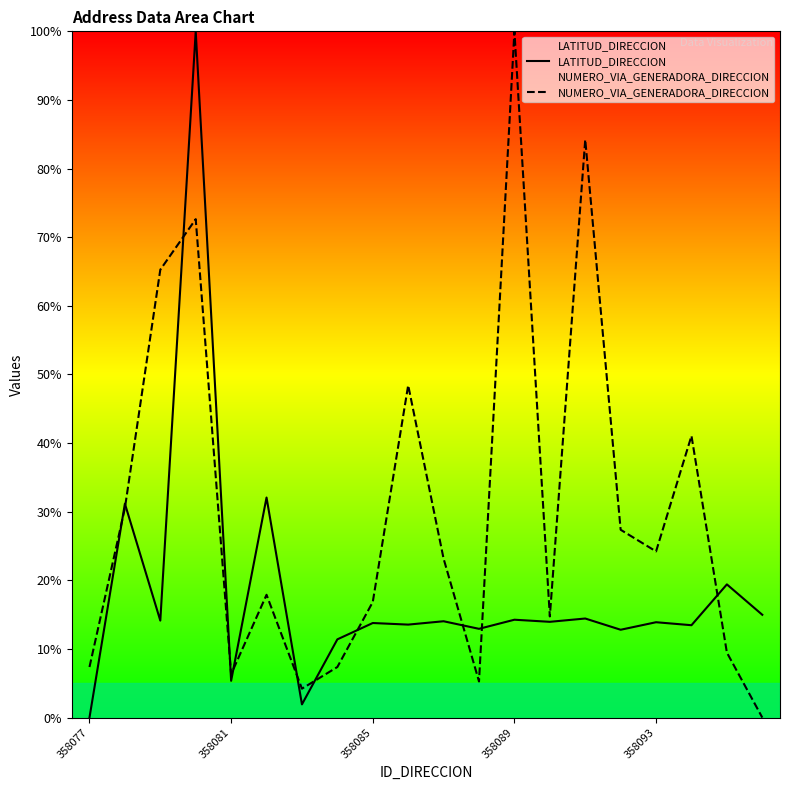

At which label does LATITUD_DIRECCION reach its minimum?

358077